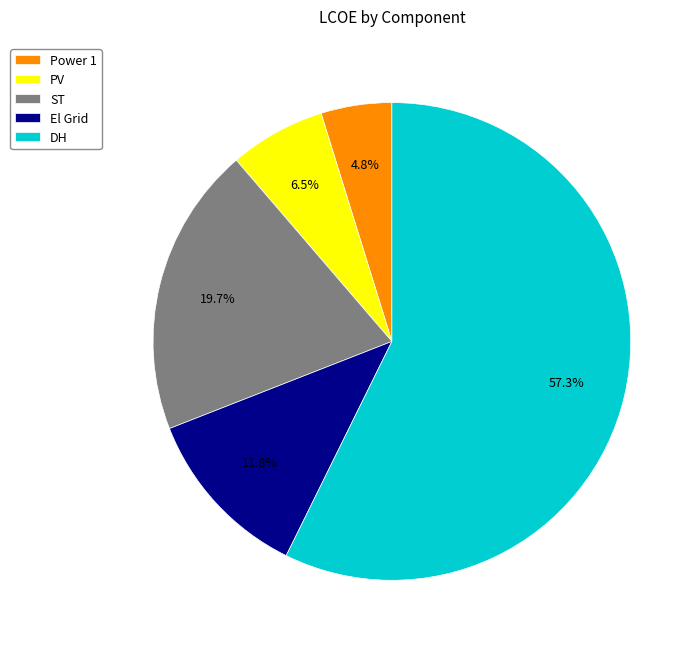

What percentage is NOT represented by El Grid?

88.2%